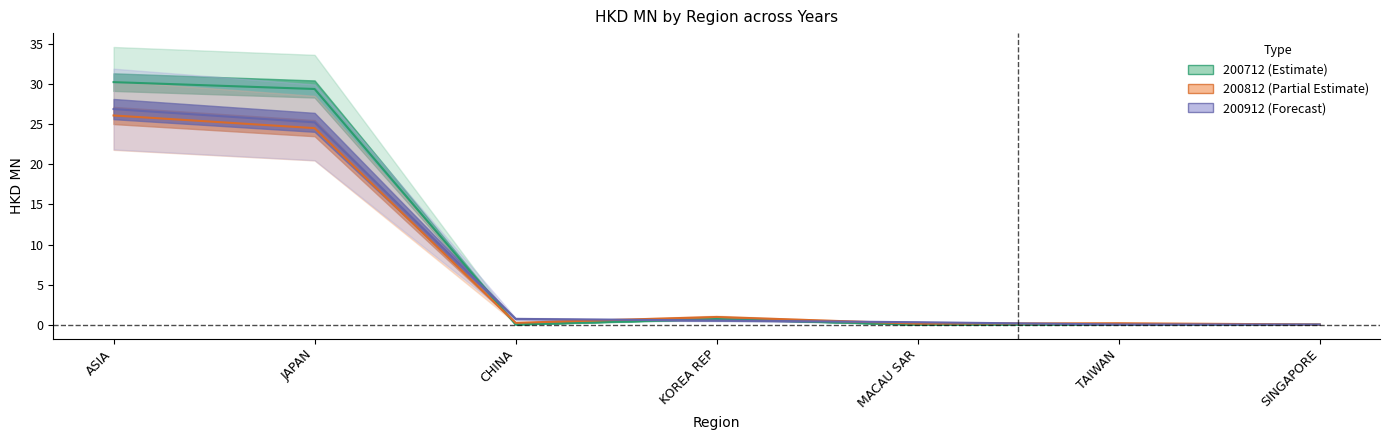

At SINGAPORE, list the series in order from largest to smallest.

200912, 200812, 200712